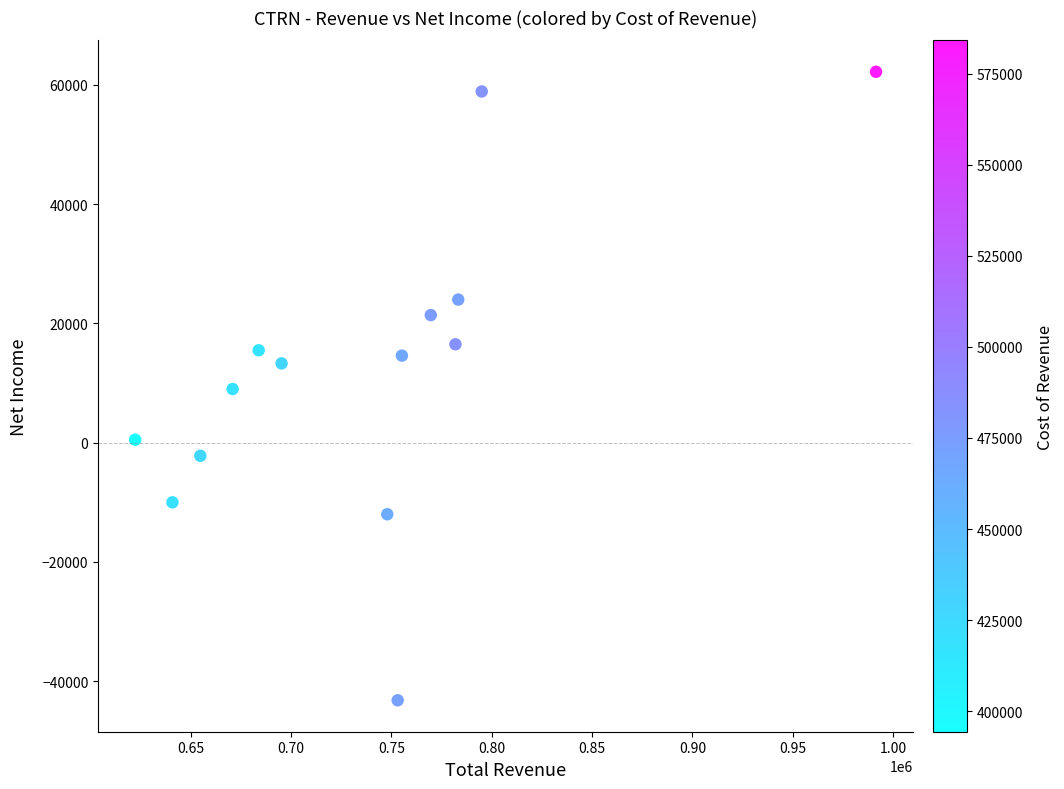

What is the range of X values (max minus min)?

369400